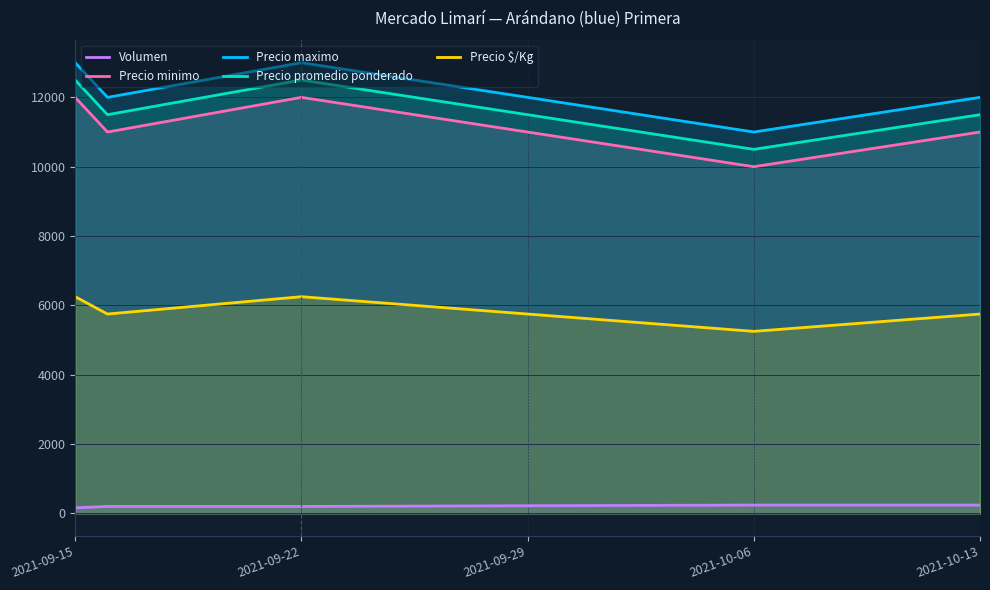

What is the greatest value displayed?

13000